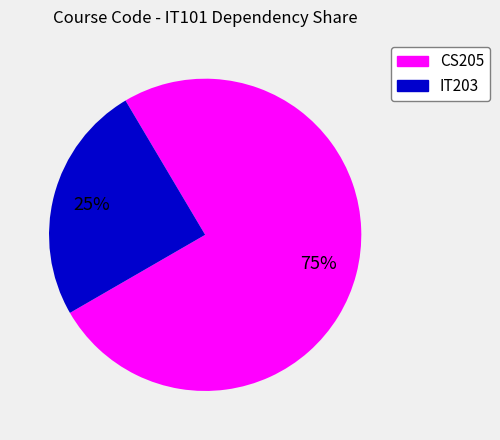

Does any single category account for the majority?

Yes